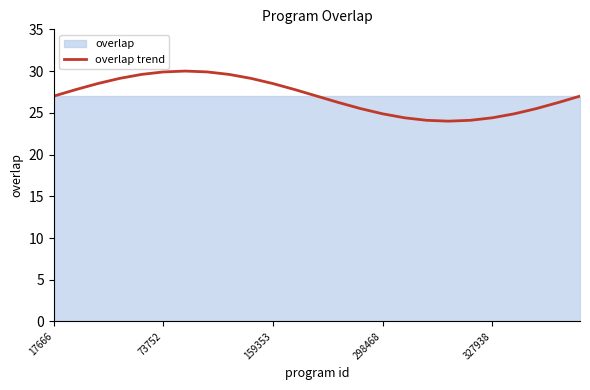

What value does the data have at 21?

24.9